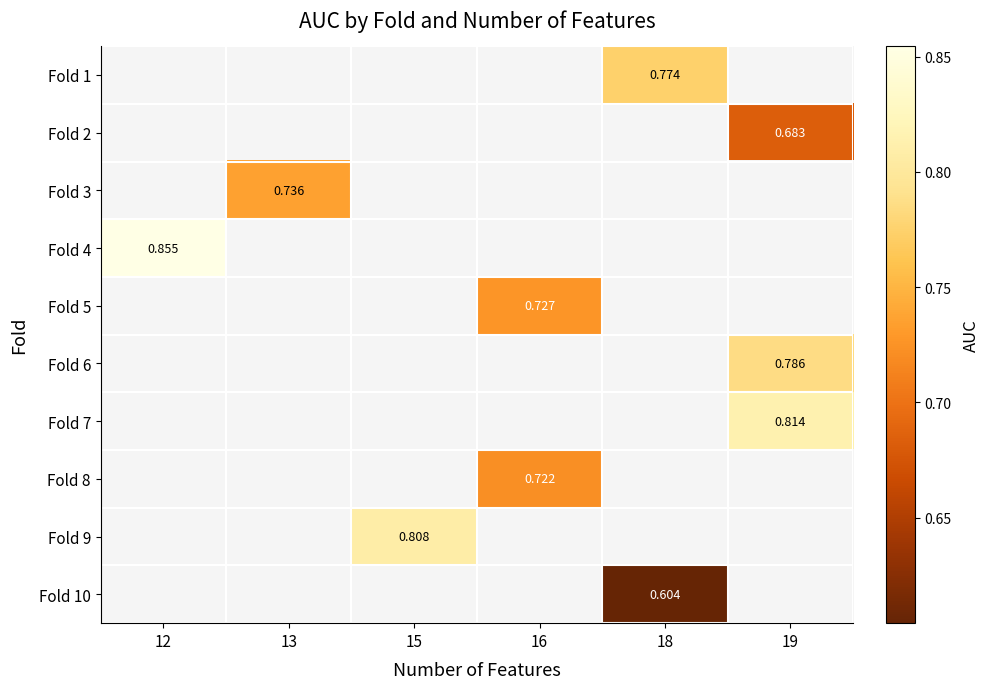

Which has a higher value, 13 or 18?

18